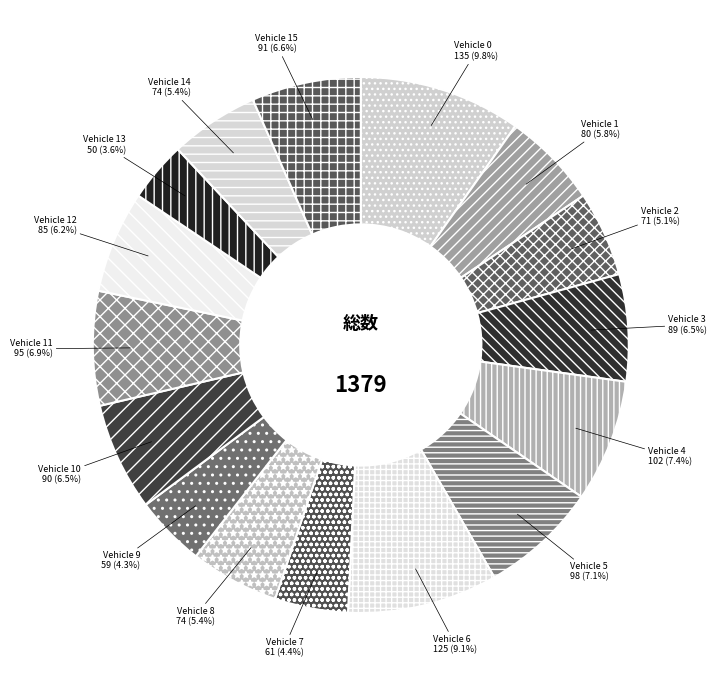

To the nearest percent, what portion does Vehicle 9 represent?

4%